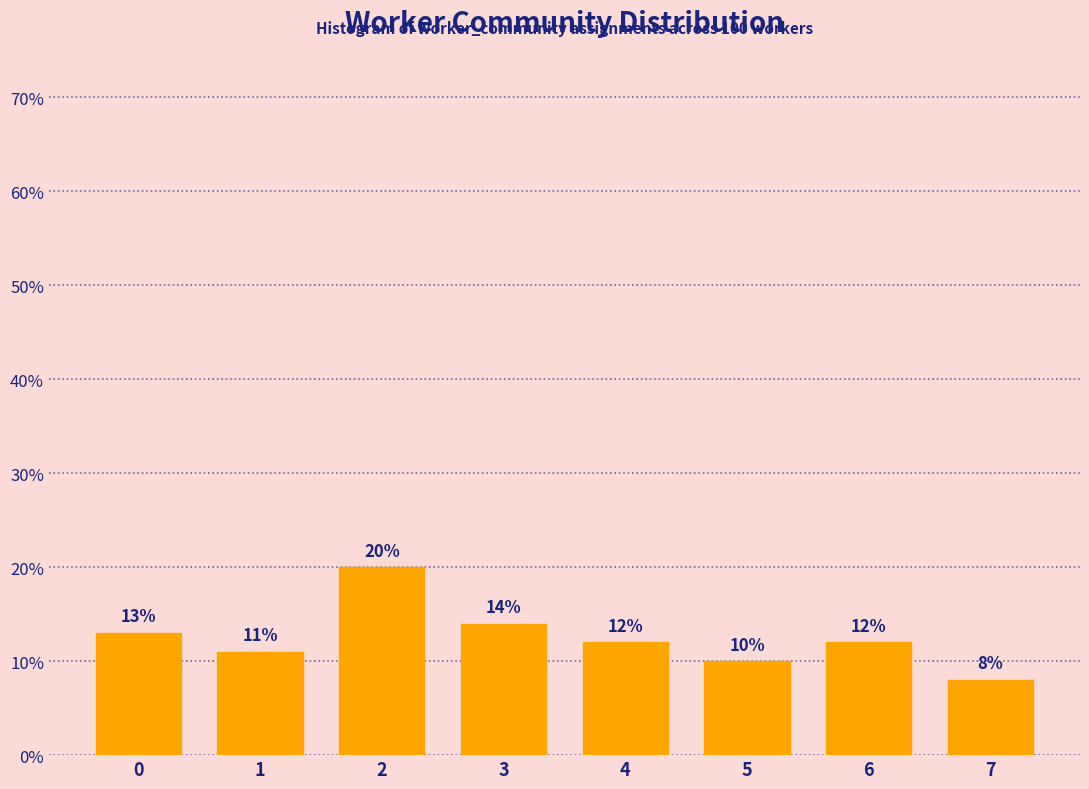

Reading left to right, what are all the values shown in this chart?

13.0	11.0	20.0	14.0	12.0	10.0	12.0	8.0